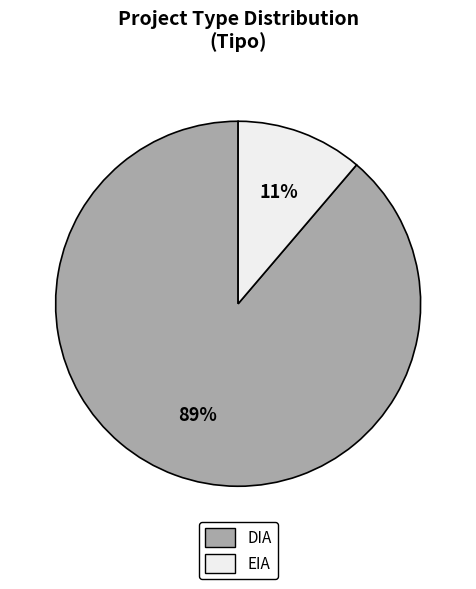

Which has a higher value, EIA or DIA?

DIA